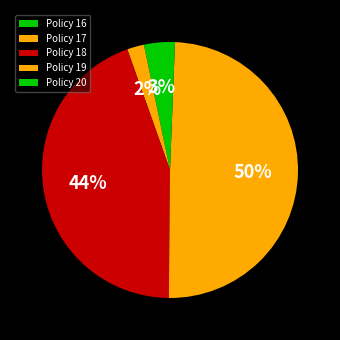

Between Policy 18 and Policy 20, which is larger?

Policy 18